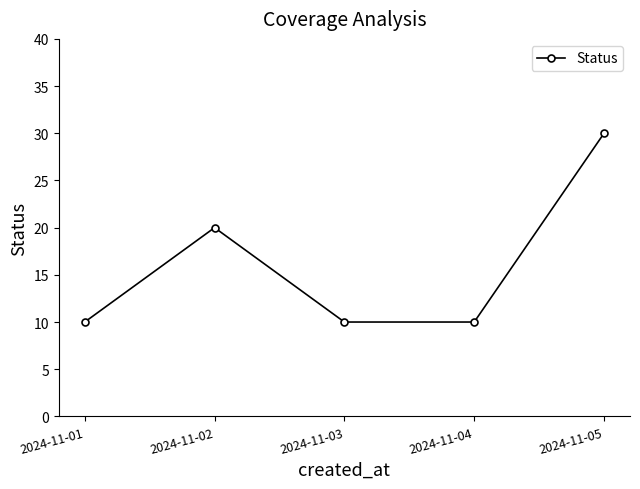

True or false: the data shows 10 at 2024-11-01.

True